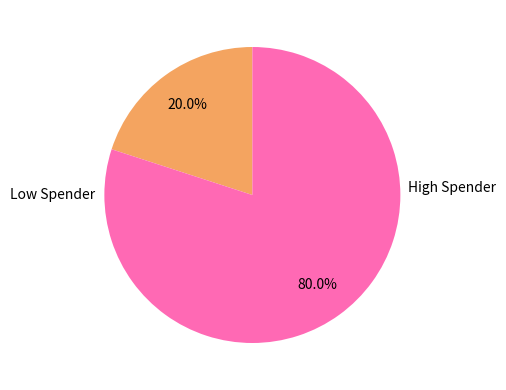

Is there any slice that represents more than half of the pie?

Yes